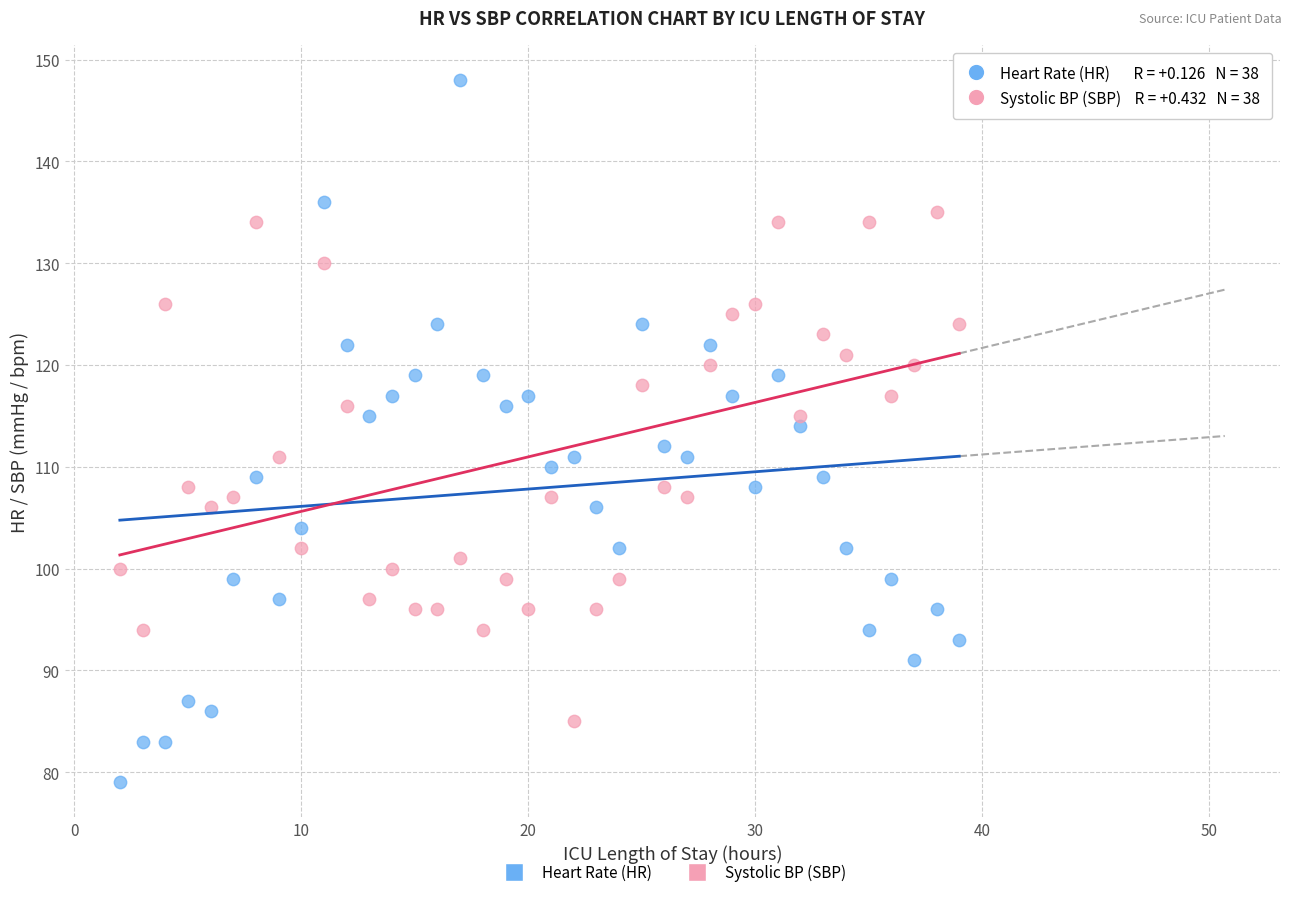

Across all data points, what is the range of Y values (max minus min)?

69